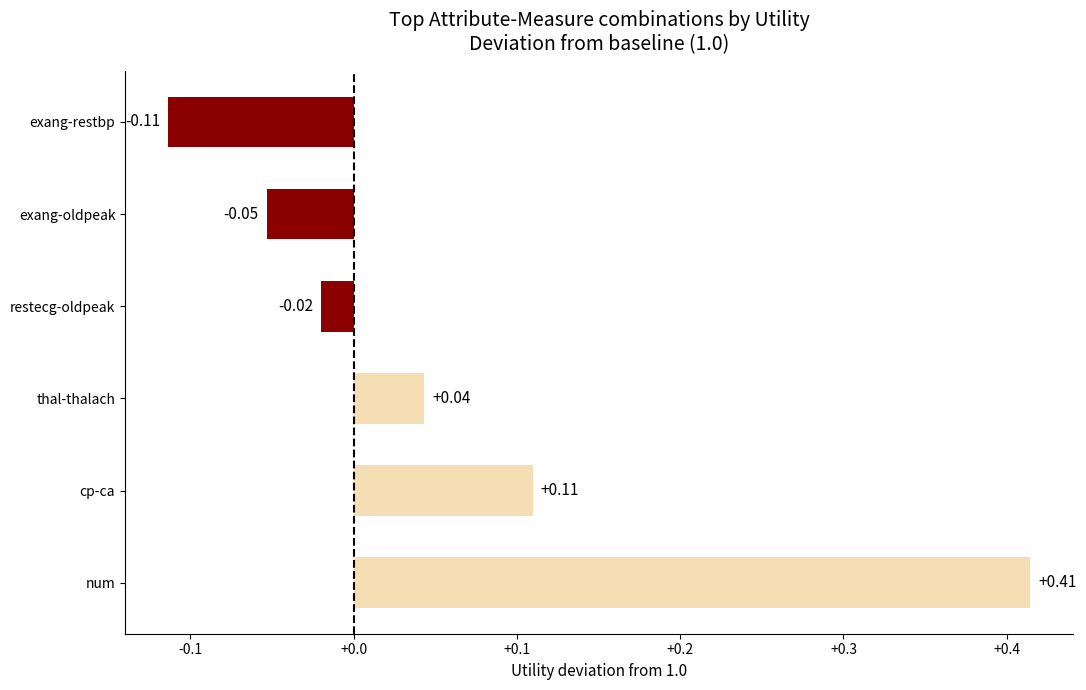

What is the difference between the maximum and minimum values?

0.5